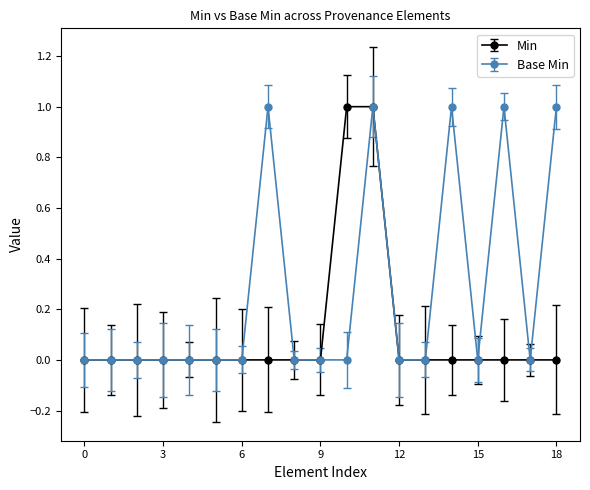

Which series has the largest total across all categories?

Base Min